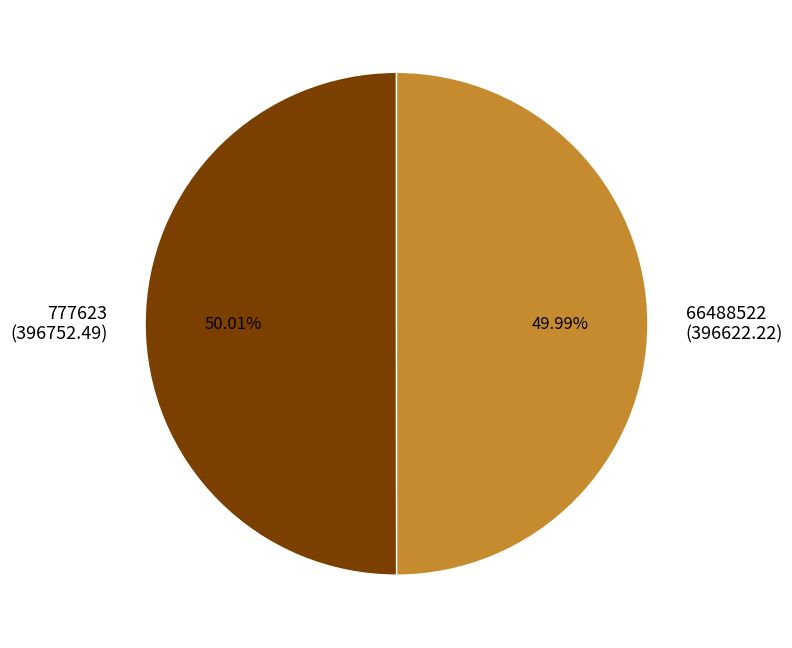

Is the sum of 66488522 and 777623 greater than half?

Yes